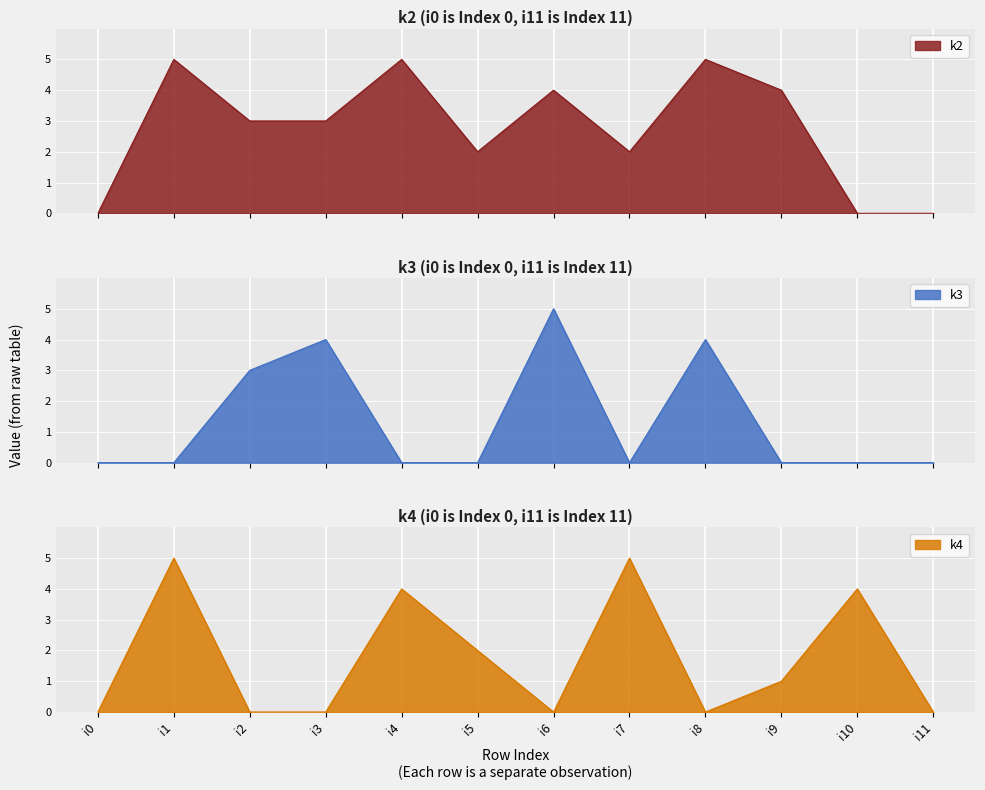

Rank the categories by k4 value from lowest to highest.

i0, i2, i3, i6, i8, i11, i9, i5, i4, i10, i1, i7